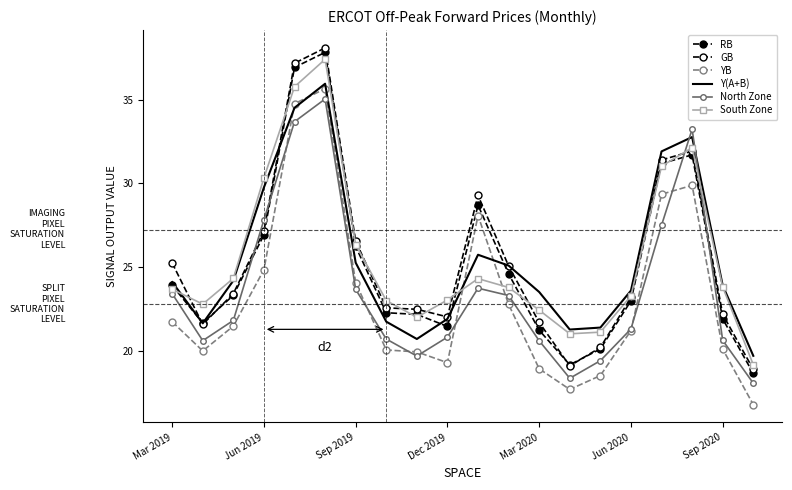

What is the highest value of the South Zone series?

37.4